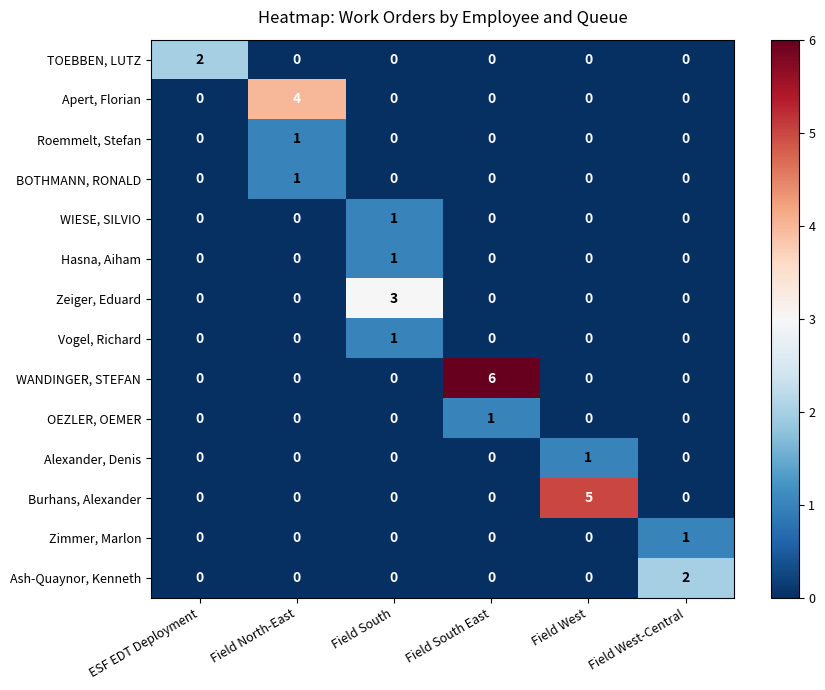

The Roemmelt, Stefan series shows 1 at Field South. True or false?

False